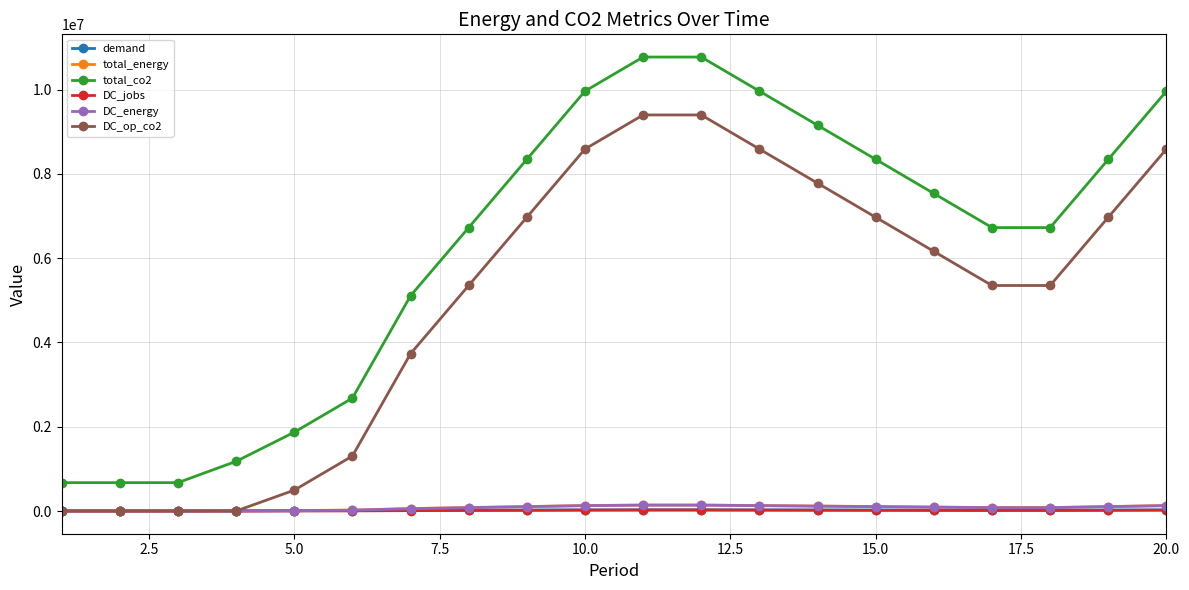

At how many categories does at least one series exceed 2193133?

15